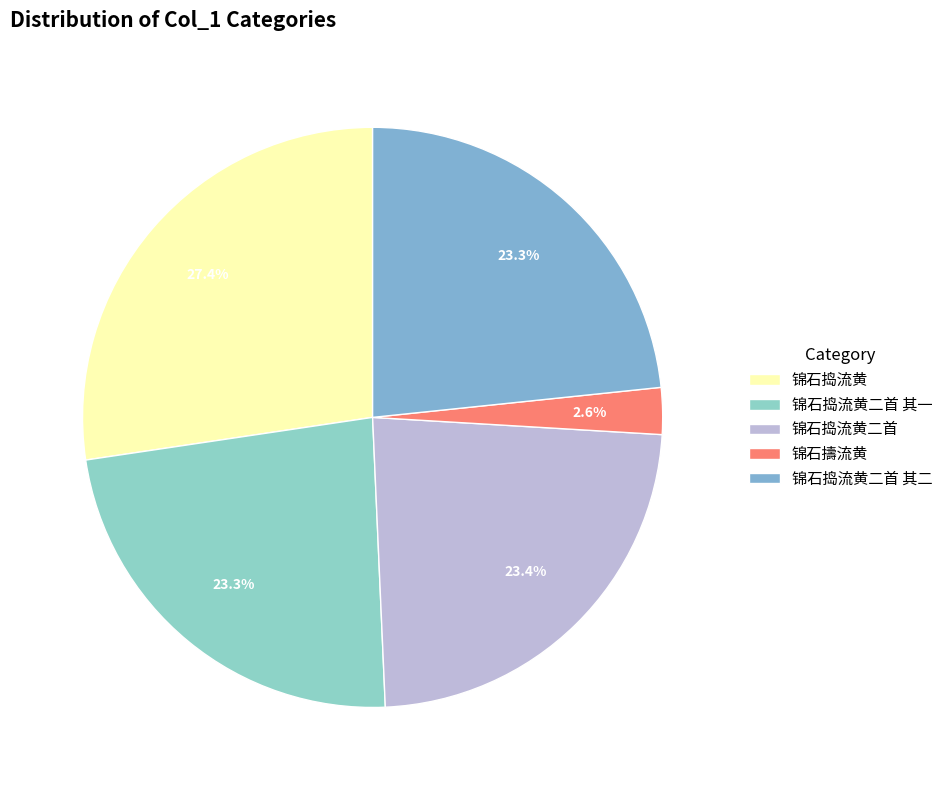

What is the smallest slice in the pie chart?

锦石擣流黄